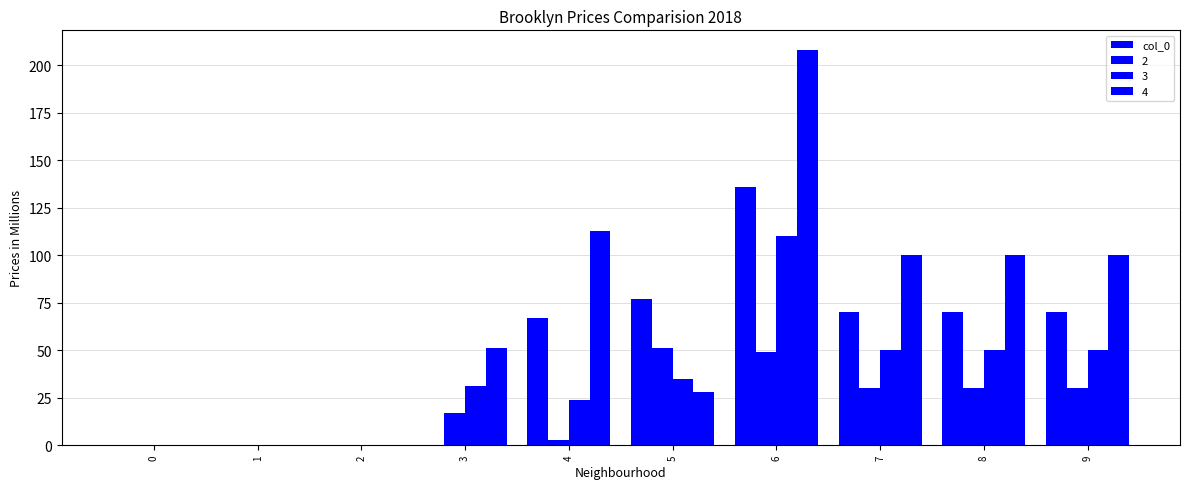

Does the chart contain stacked bars?

No